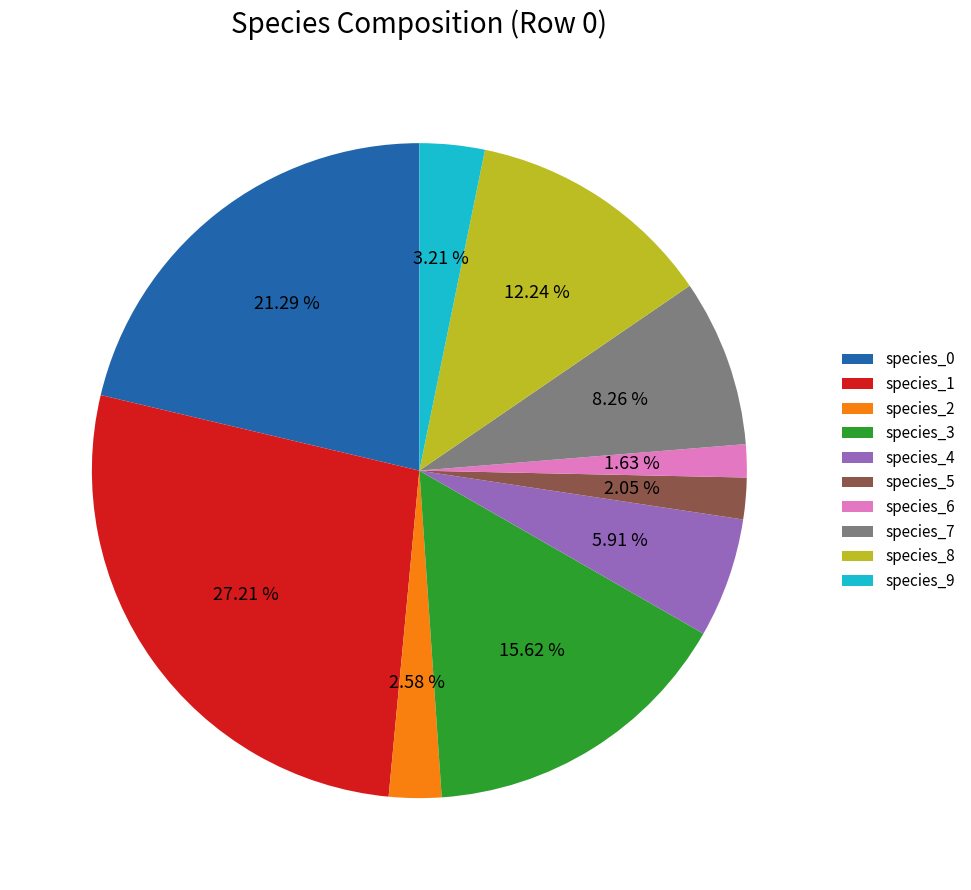

Which has a higher value, species_9 or species_7?

species_7